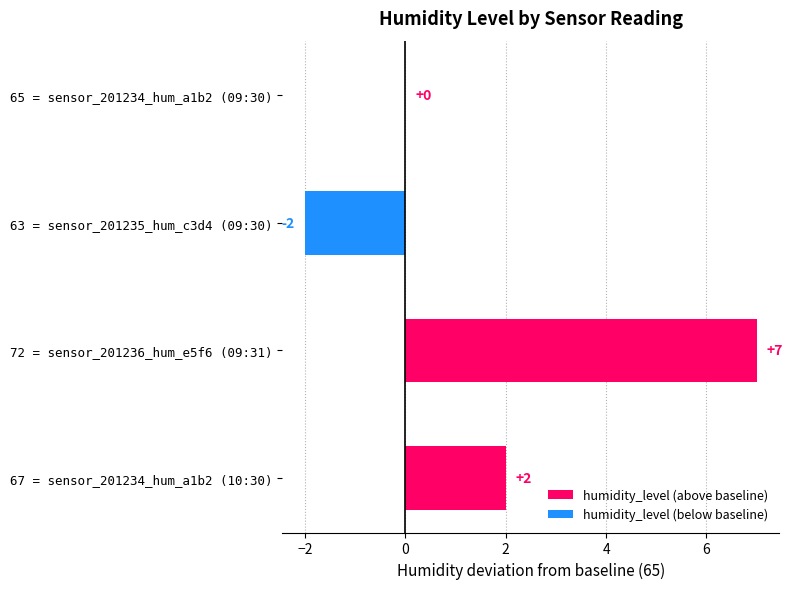

What is the sum of all humidity_level (above baseline) values?

9